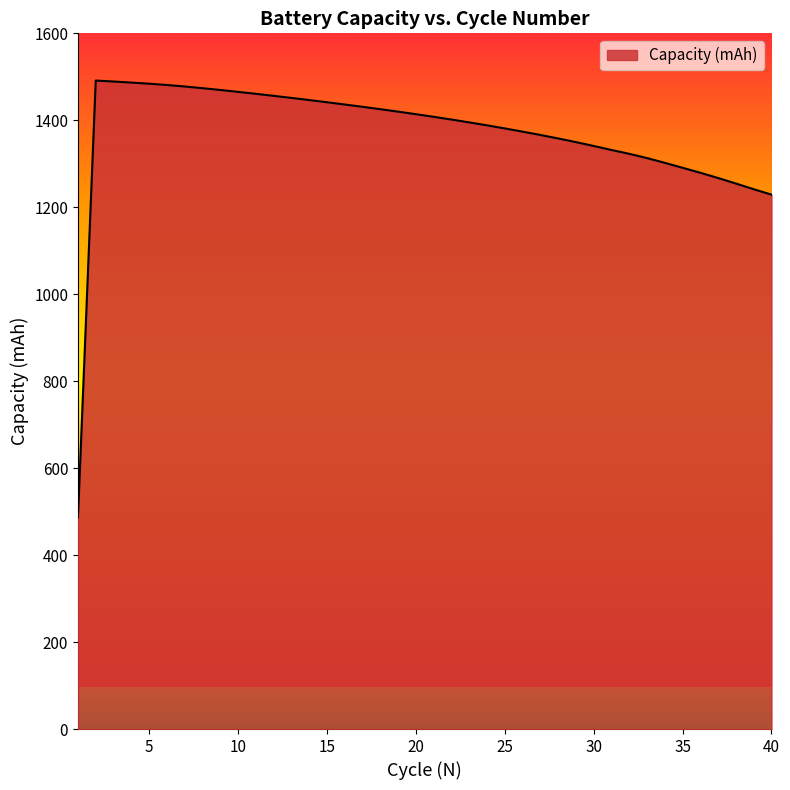

Reading left to right, list all the values displayed in this chart.

1=487.6	2=1491.4	3=1489.2	4=1486.7	5=1484.2	6=1481.1	7=1477.8	8=1473.9	9=1469.8	10=1465.4	11=1460.9	12=1456.3	13=1451.5	14=1446.6	15=1441.5	16=1436.3	17=1431.0	18=1425.5	19=1419.9	20=1414.1	21=1408.0	22=1401.7	23=1395.2	24=1388.4	25=1381.3	26=1373.9	27=1366.3	28=1358.3	29=1349.8	30=1340.9	31=1331.7	32=1322.9	33=1313.1	34=1302.1	35=1290.8	36=1279.3	37=1267.2	38=1254.5	39=1241.5	40=1229.0